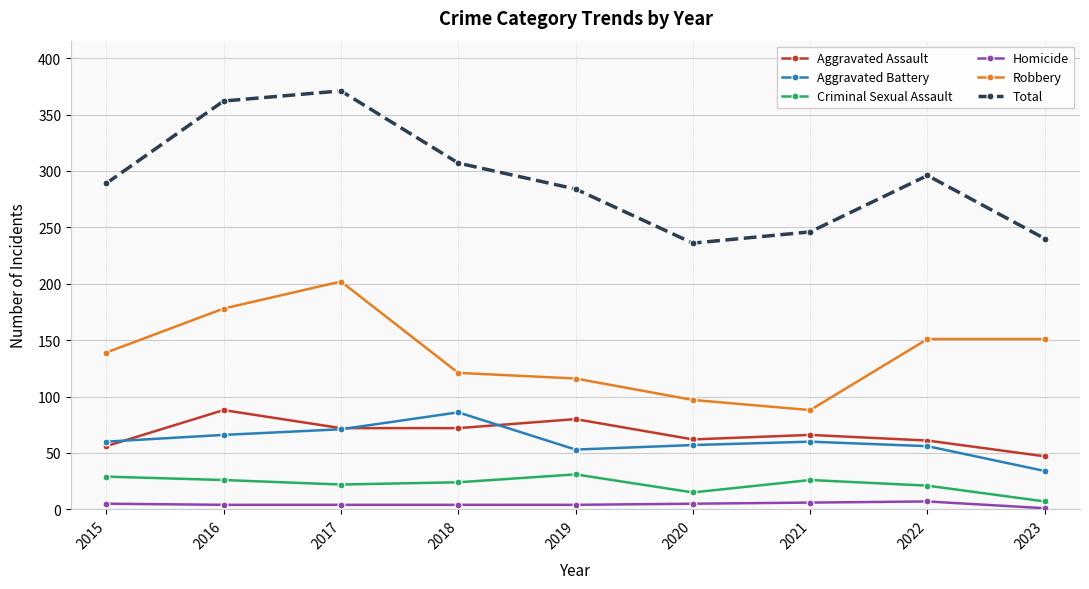

What is the value of the Robbery point at the 8th from the left?

151